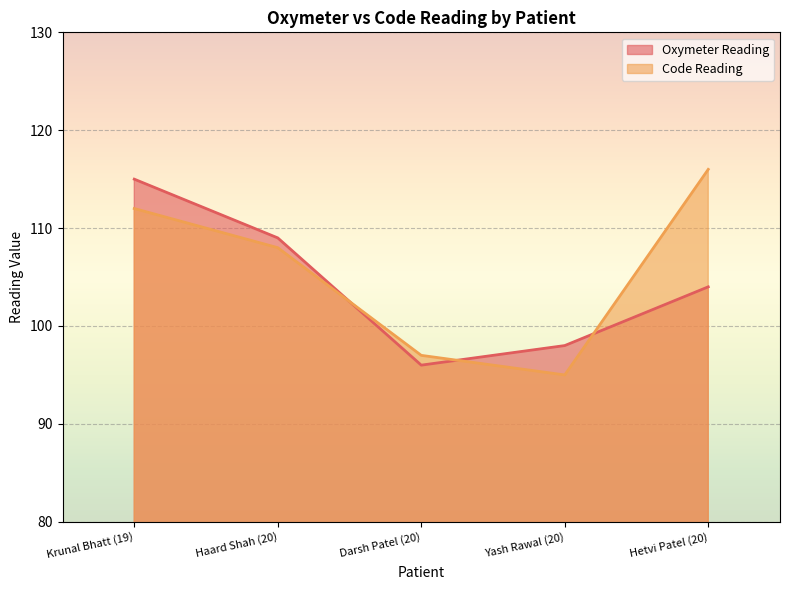

Where does the Oxymeter Reading series first go above 104?

Krunal Bhatt (19)